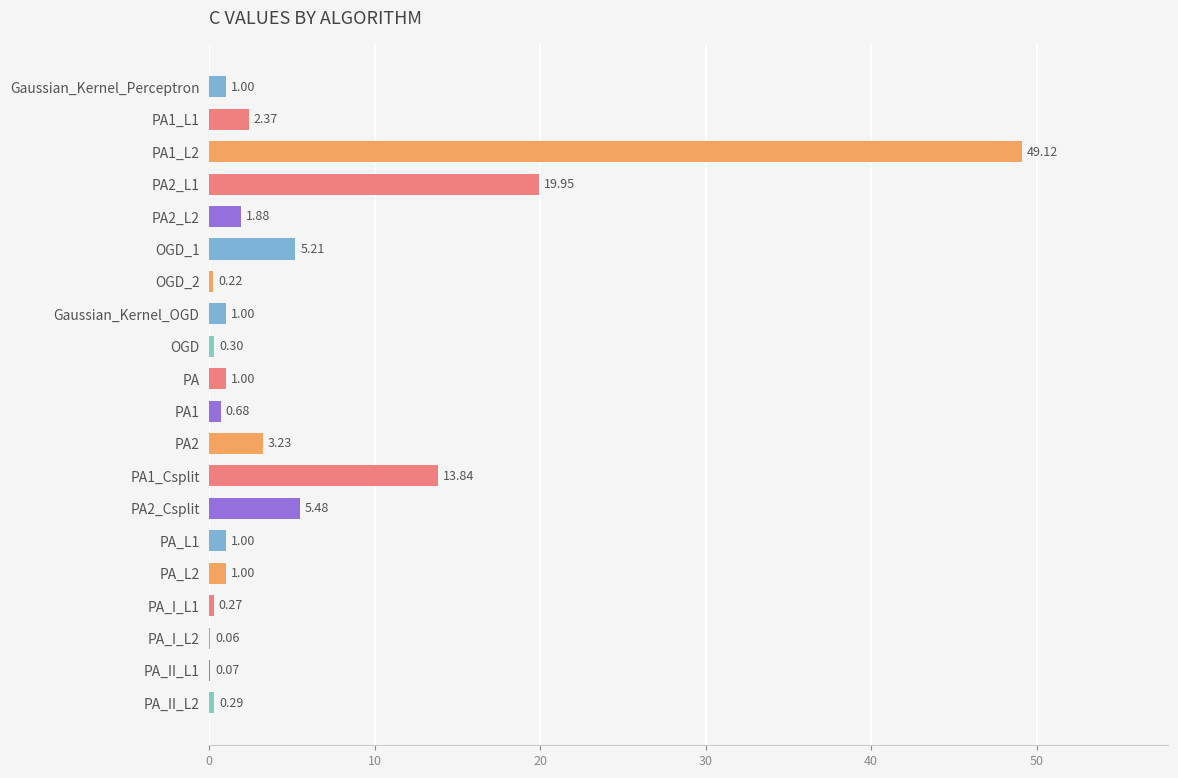

What is the change in value from OGD_2 to PA1_Csplit?

+13.6